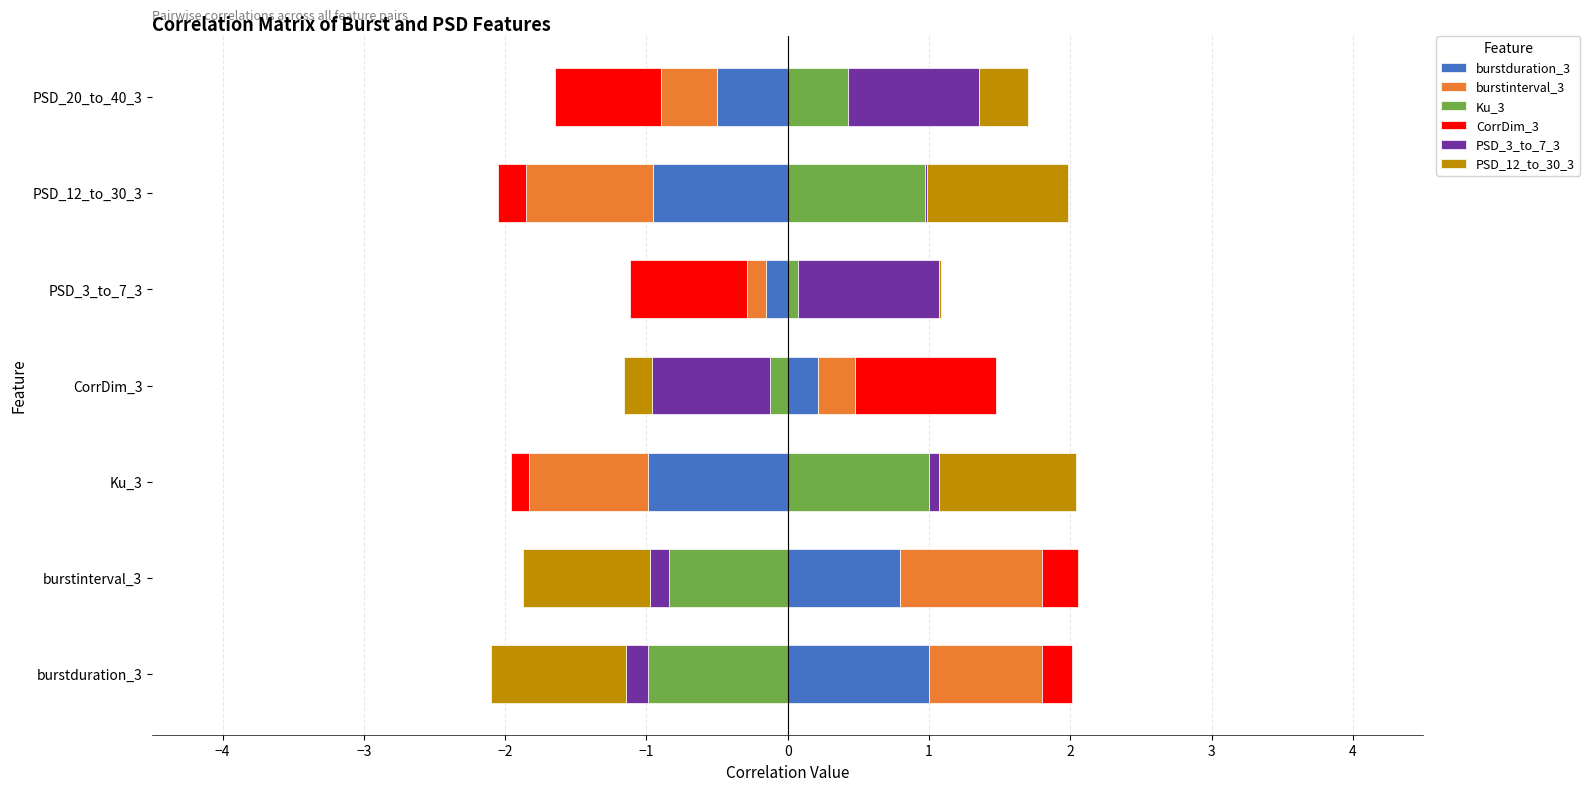

How many values in the burstduration_3 series exceed 0?

3